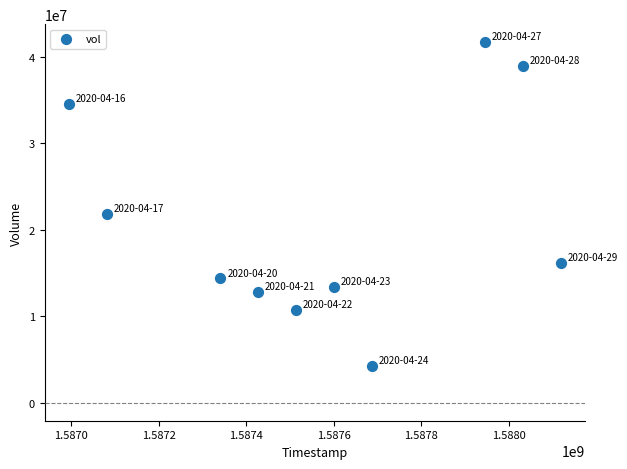

What is the range of Y values (max minus min)?

37408700